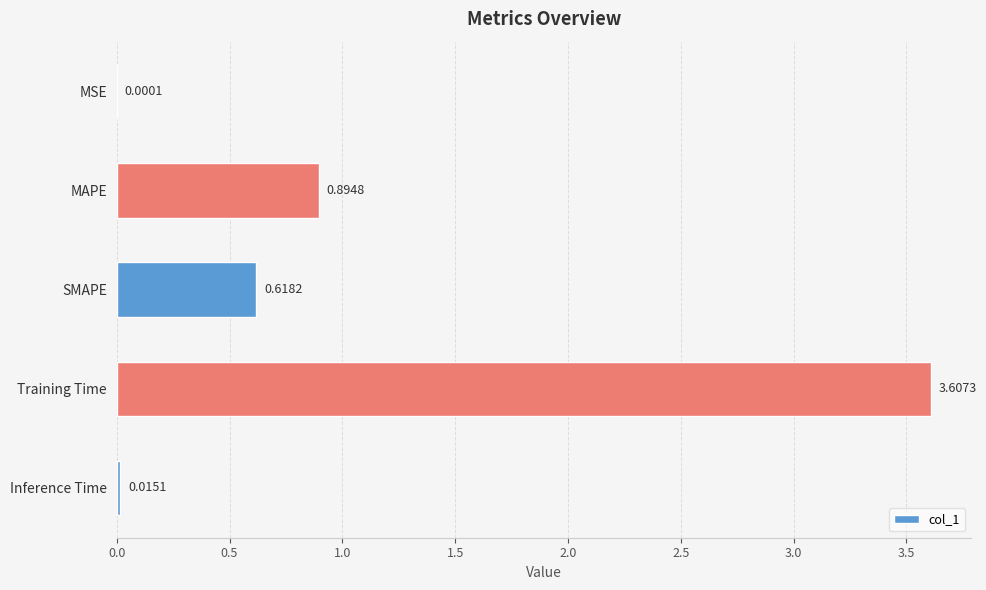

Which label corresponds to the largest value in the chart?

Training Time